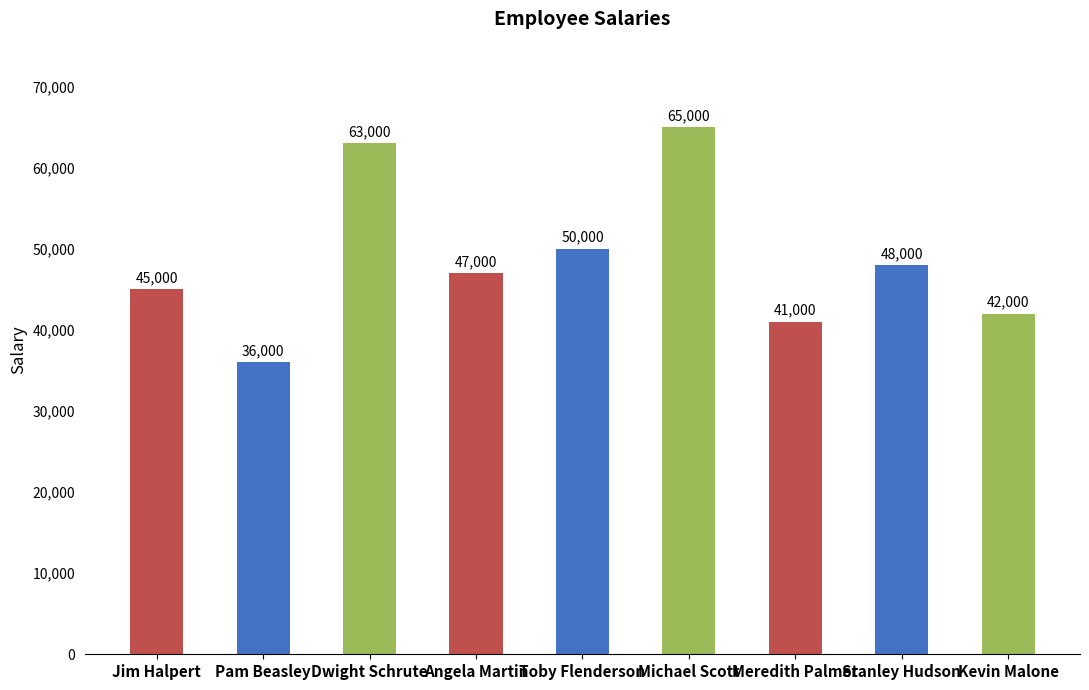

What is the change in value from Angela Martin to Meredith Palmer?

-6000